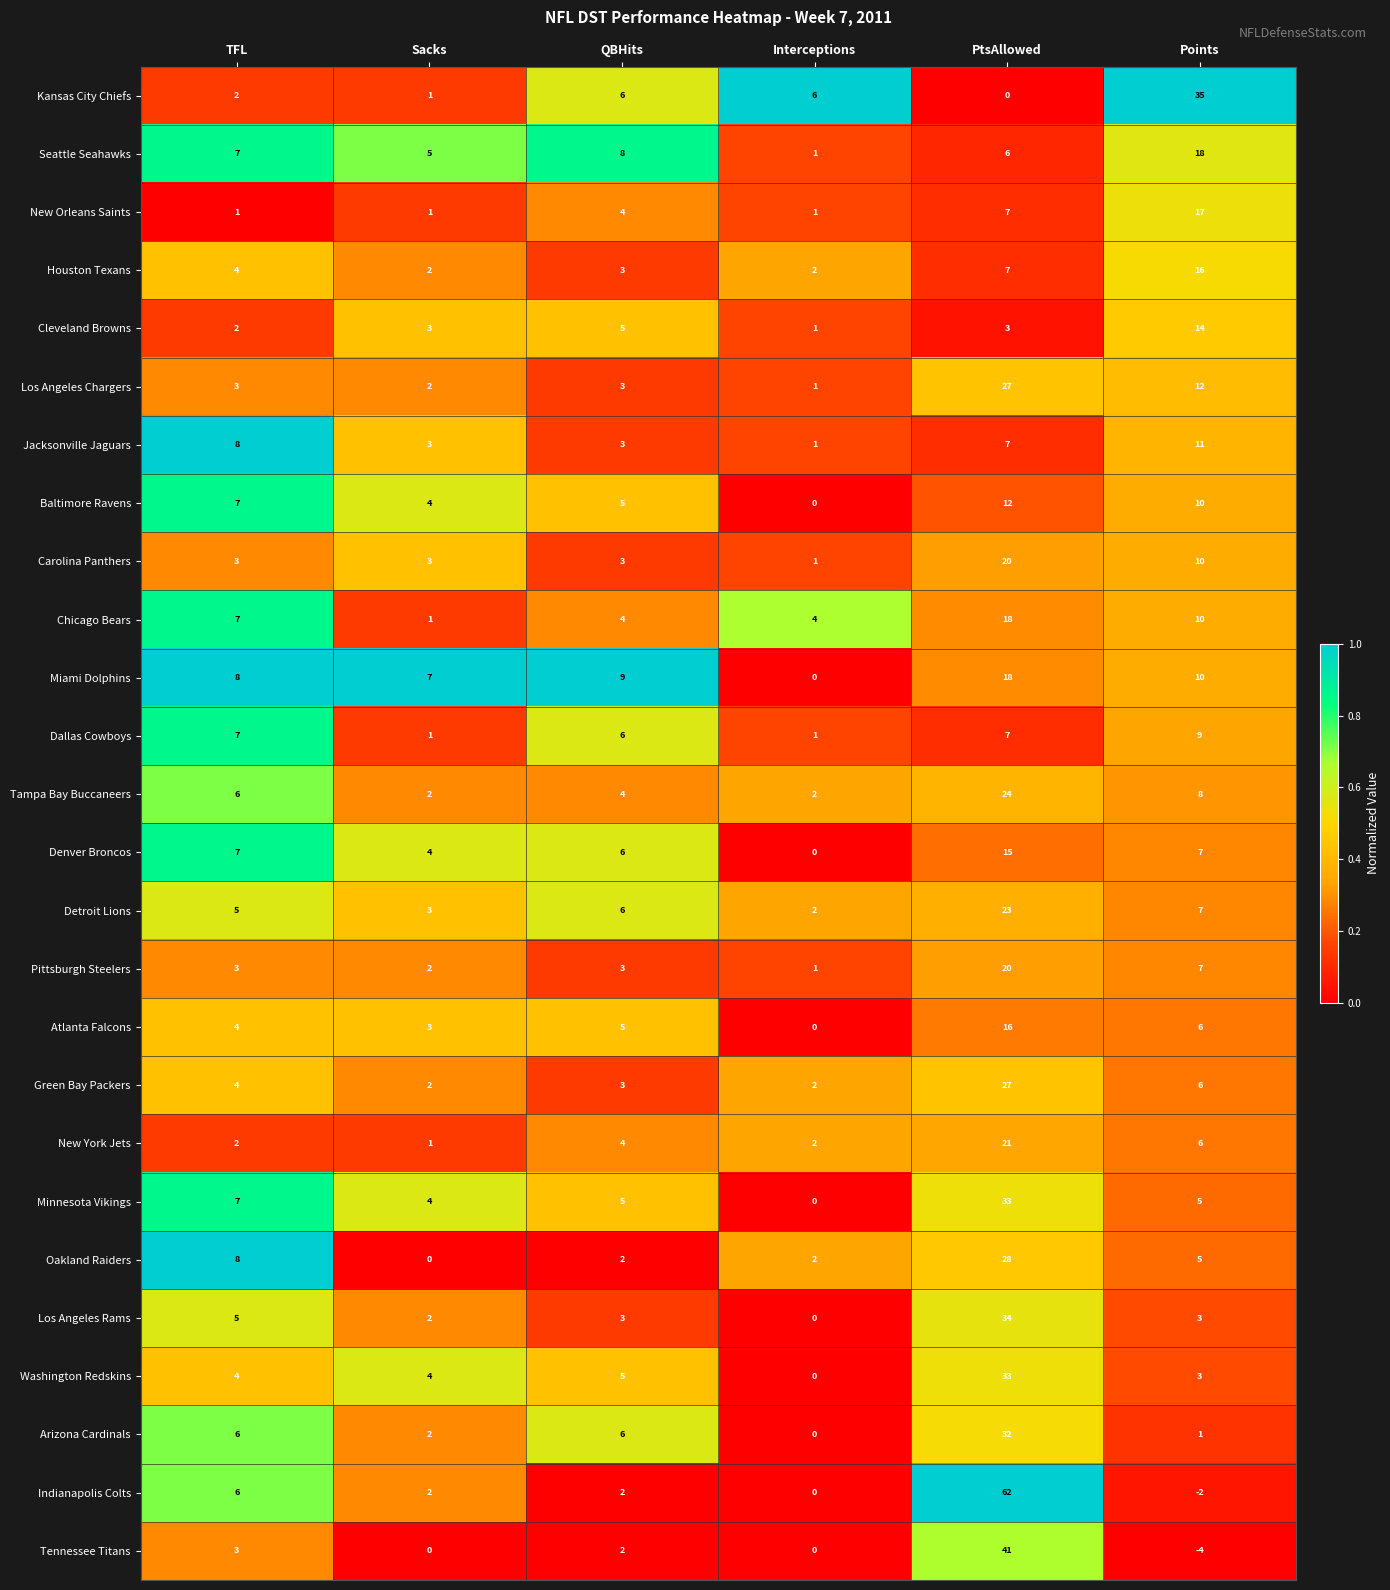

Which label corresponds to the smallest value in the chart?

Points